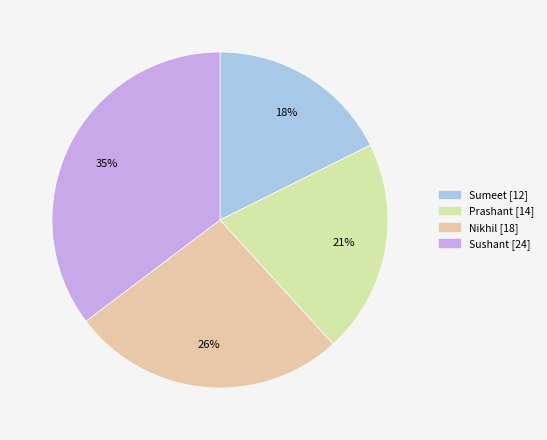

The Nikhil slice represents 19% of the pie. True or false?

False